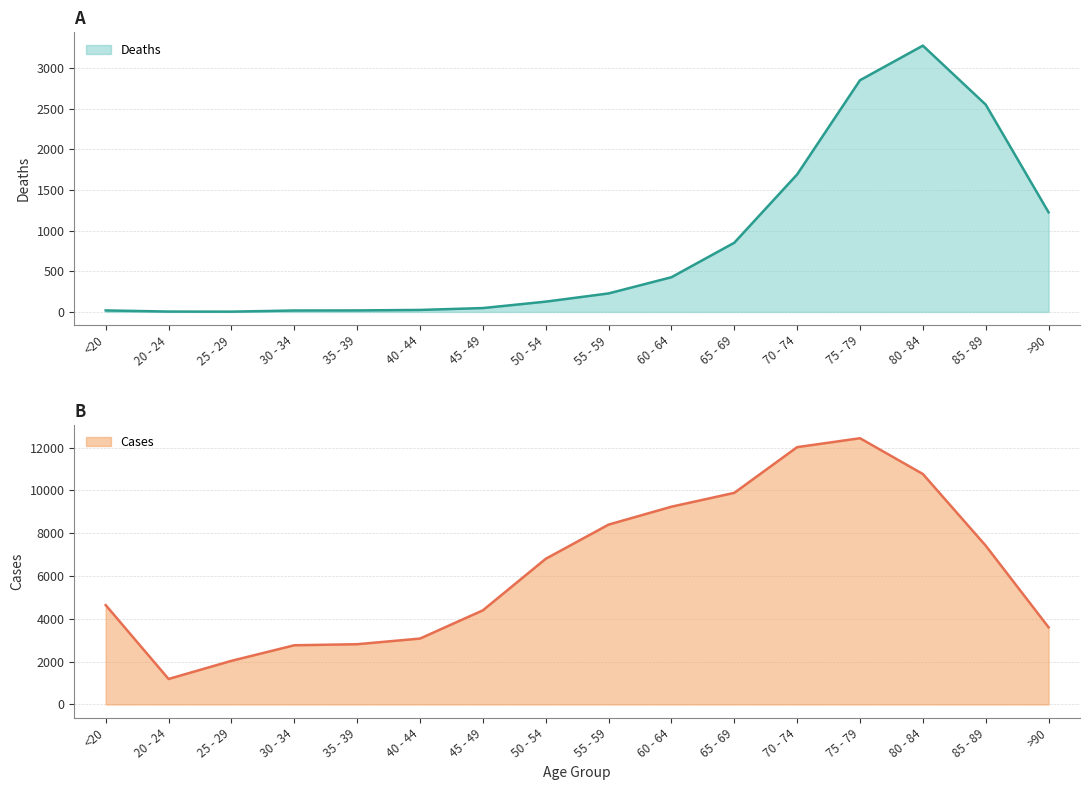

What position from the left is <20?

1